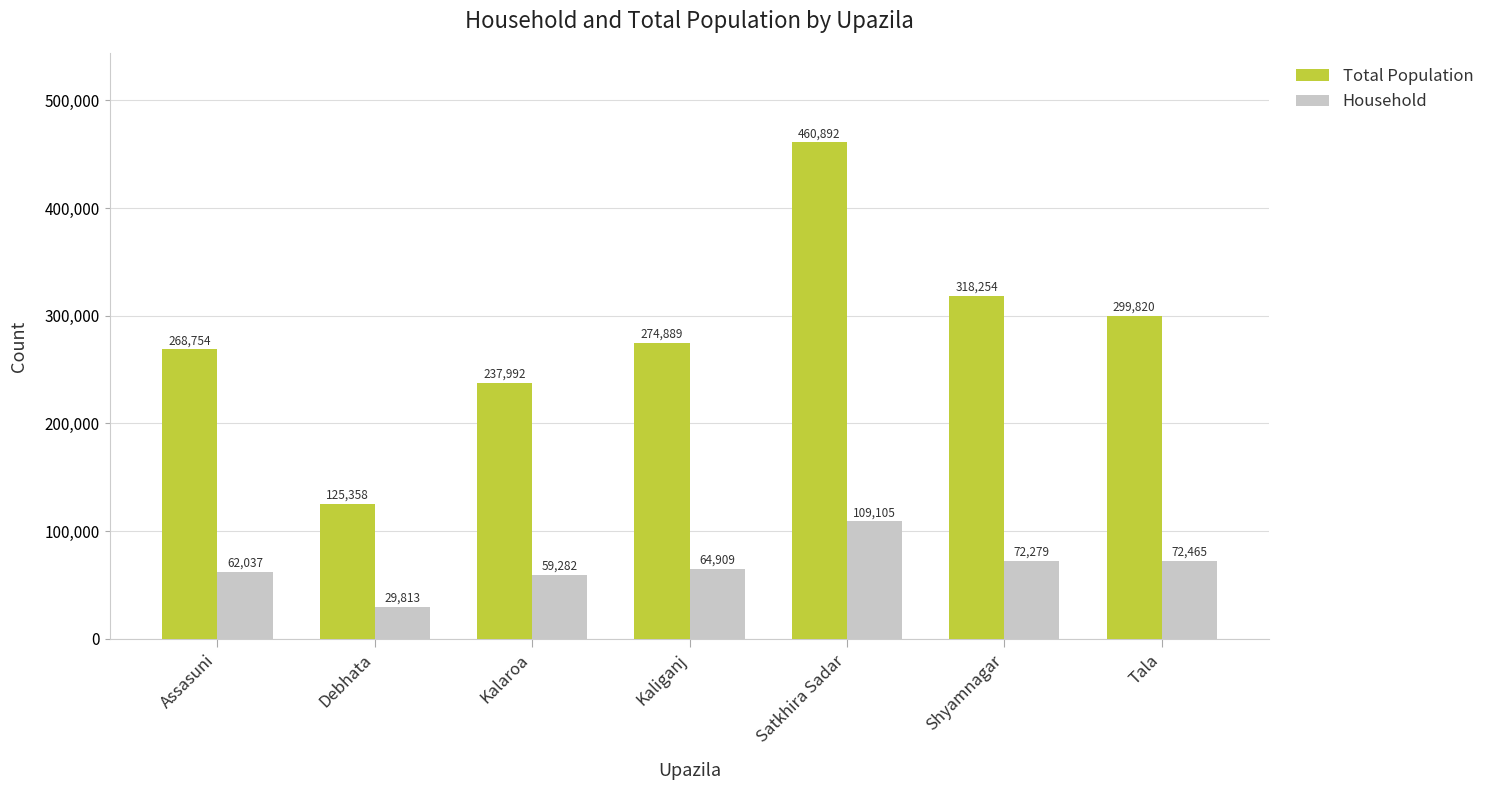

What is the difference between the maximum and minimum values in the Household series?

79292